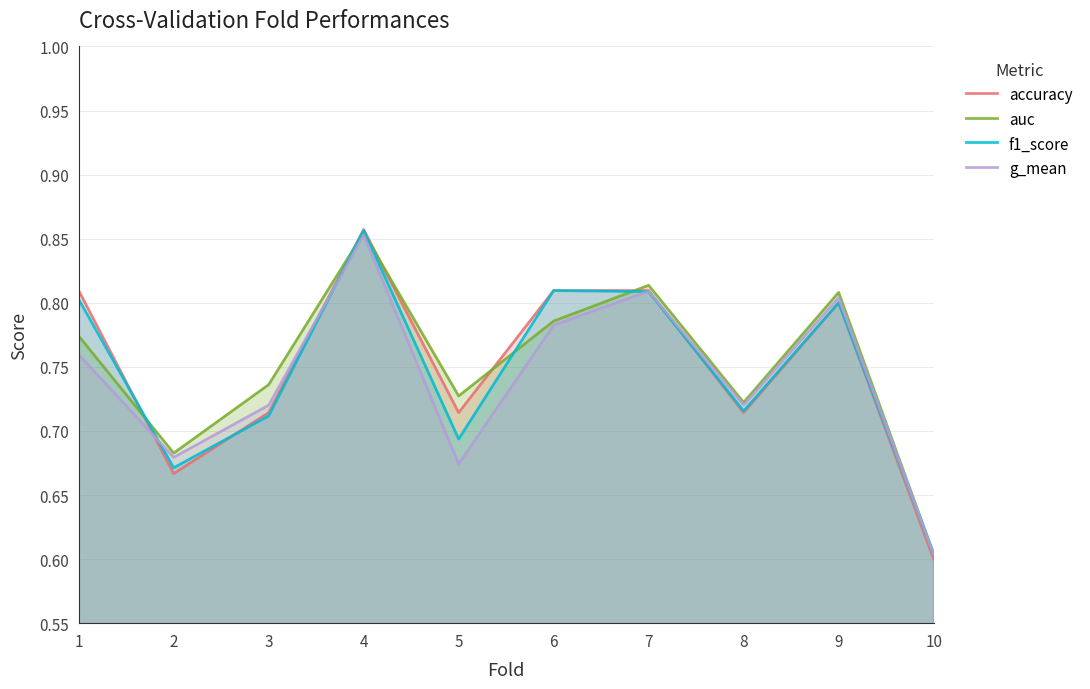

True or false: accuracy and f1_score cross at least once.

True